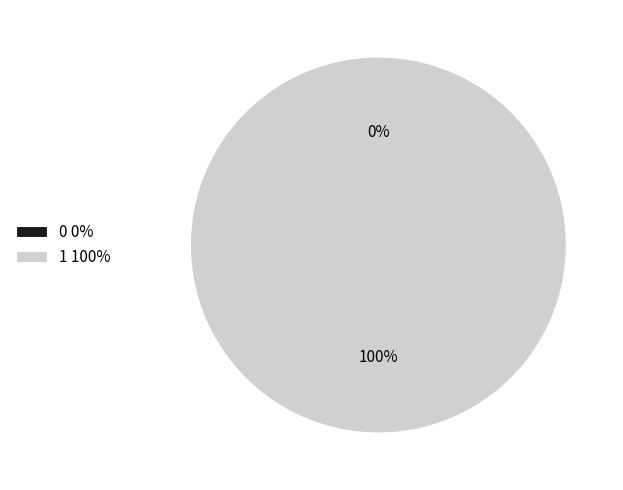

Is there a majority slice in this chart?

Yes